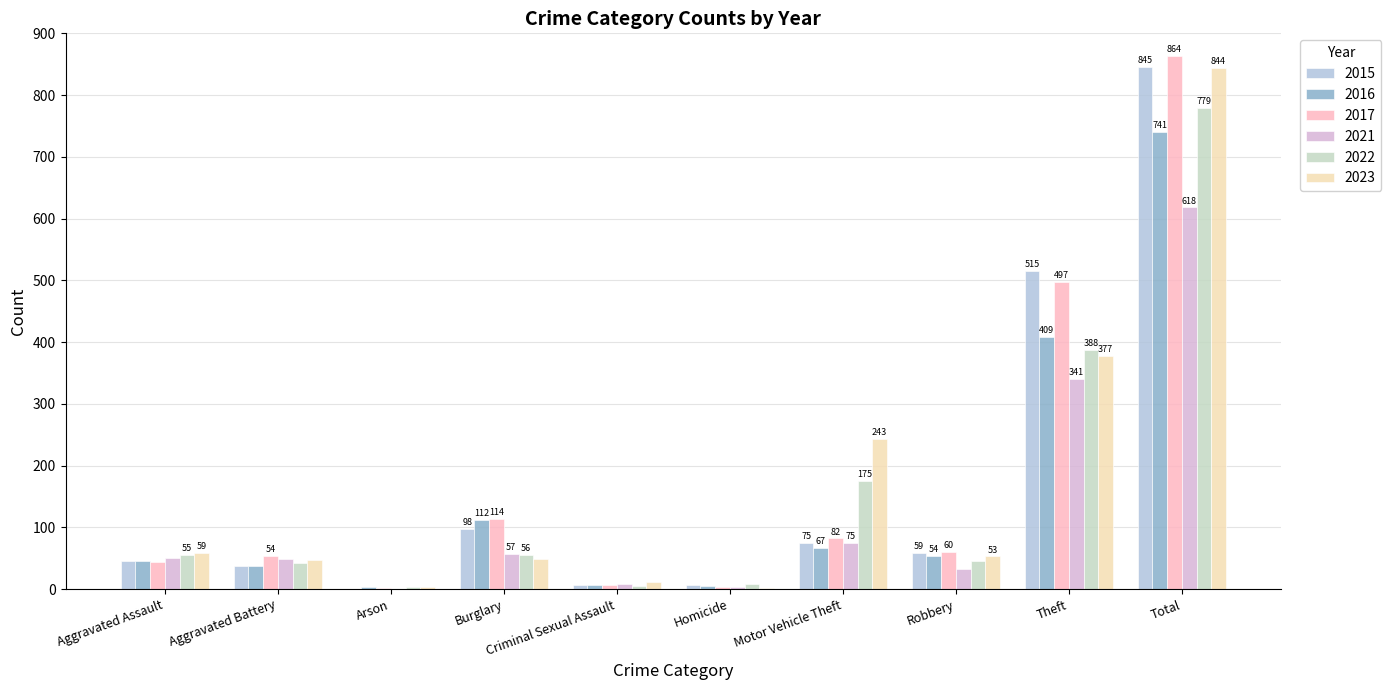

Are the bars horizontal?

No